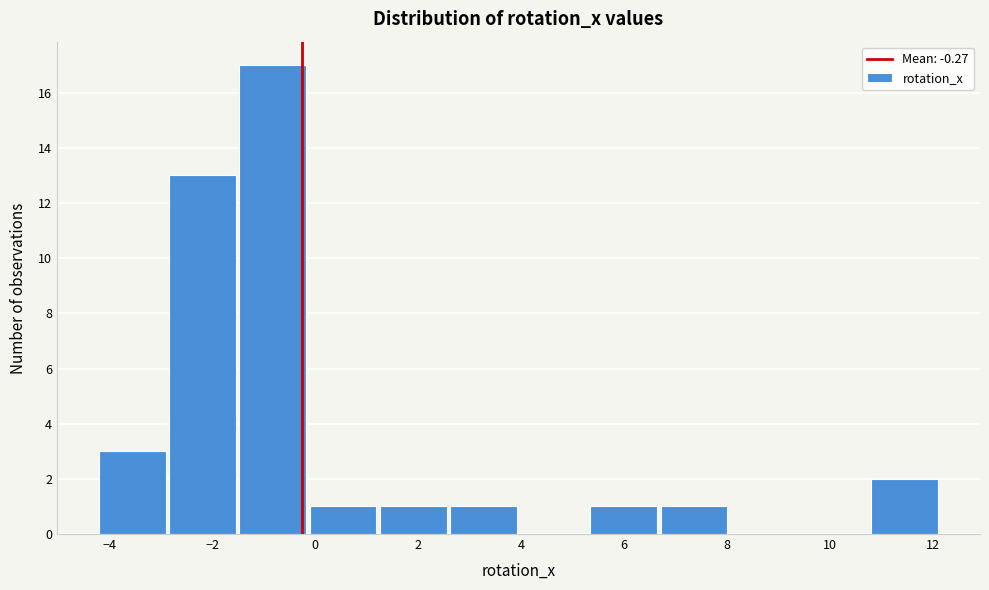

Reading left to right, list every bar in this chart as the range it spans on the x-axis followed by its height. Neither the bar edges nor the heights are printed on the chart, so give them approximately, as read against the axes.

-4.2 to -2.8: 3
-2.8 to -1.6: 13
-1.6 to -0.2: 17
-0.2 to 1.2: 1
1.2 to 2.6: 1
2.6 to 4.0: 1
4.0 to 5.4: 0
5.4 to 6.6: 1
6.6 to 8.0: 1
8.0 to 9.4: 0
9.4 to 10.8: 0
10.8 to 12.2: 2